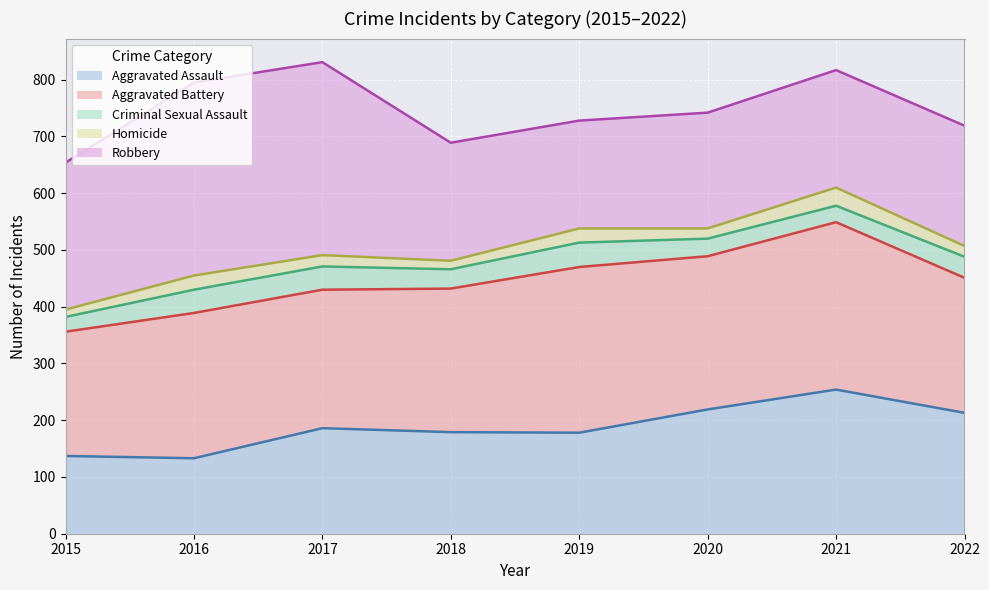

True or false: Aggravated Assault has a value of 92 at 2020.

False